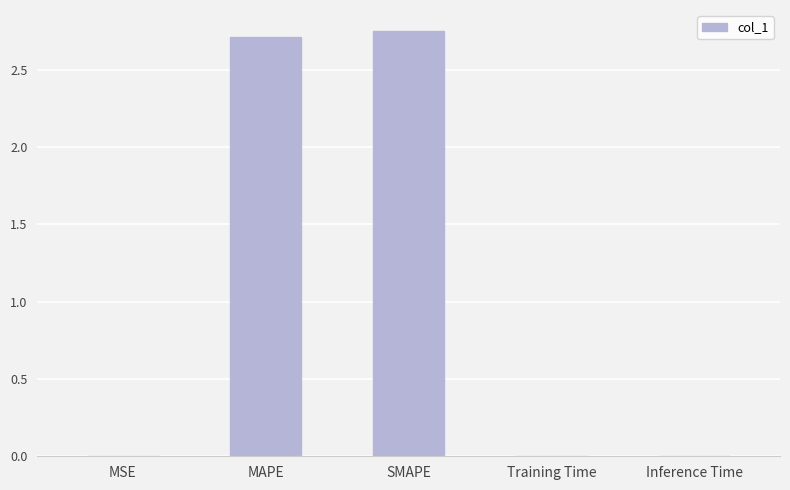

True or false: the data shows 0.0 at Training Time.

True